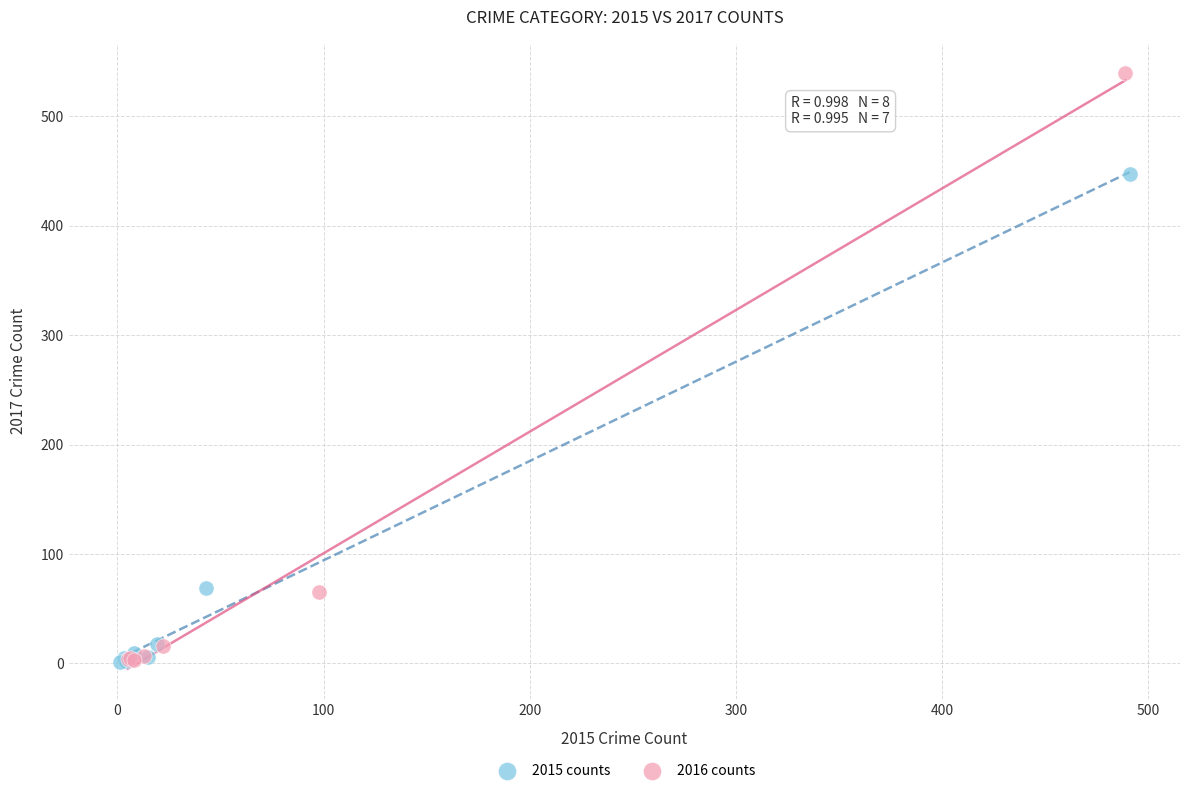

Which series reaches the maximum Y coordinate?

2016 counts